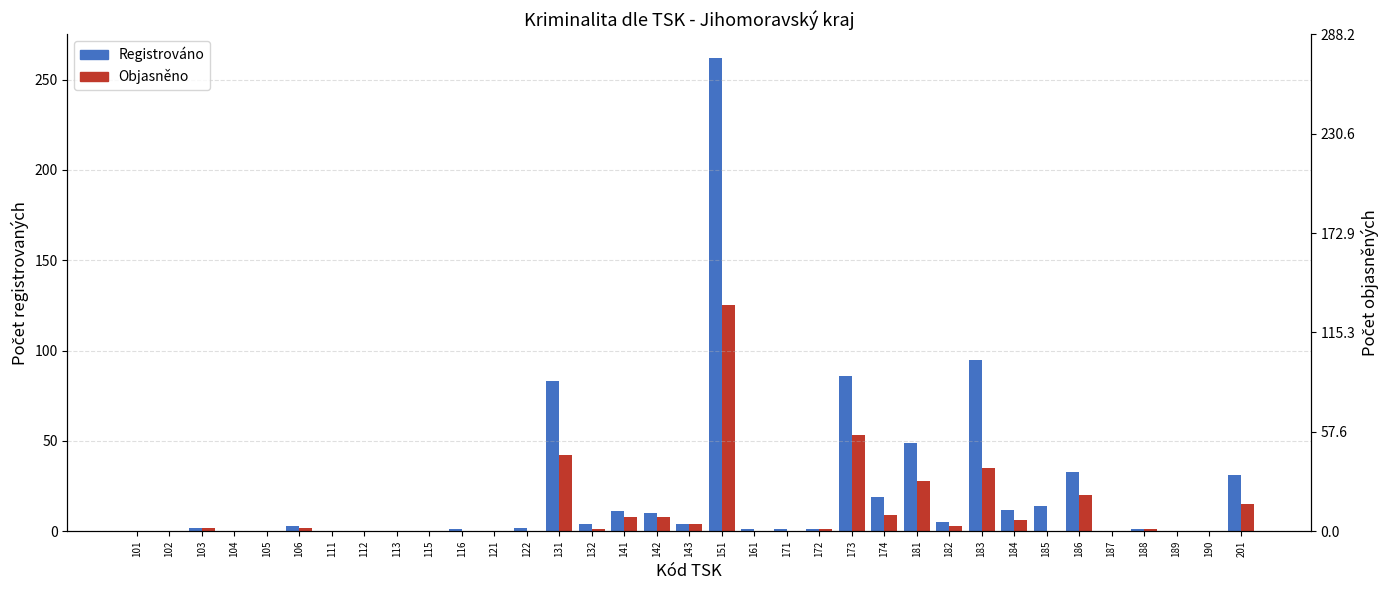

What is the total value across all series at 185?

14